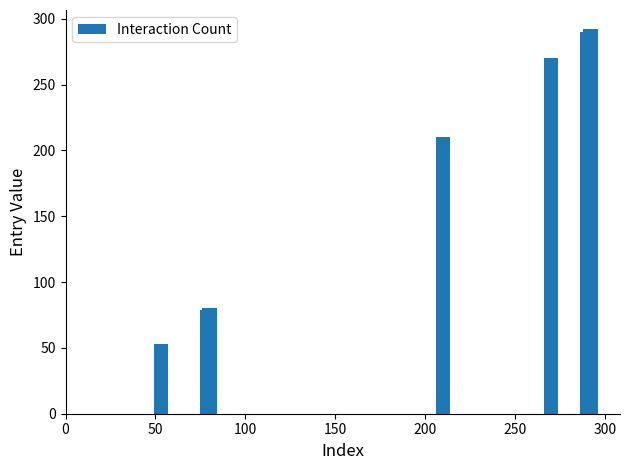

What is the minimum value shown in the chart?

53